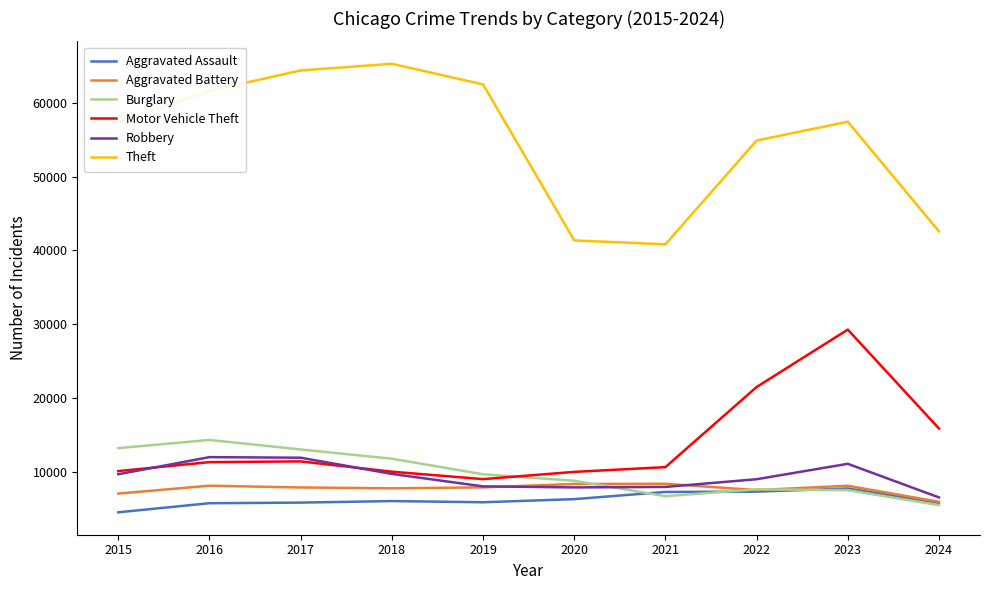

Which series has the largest range (max minus min)?

Theft